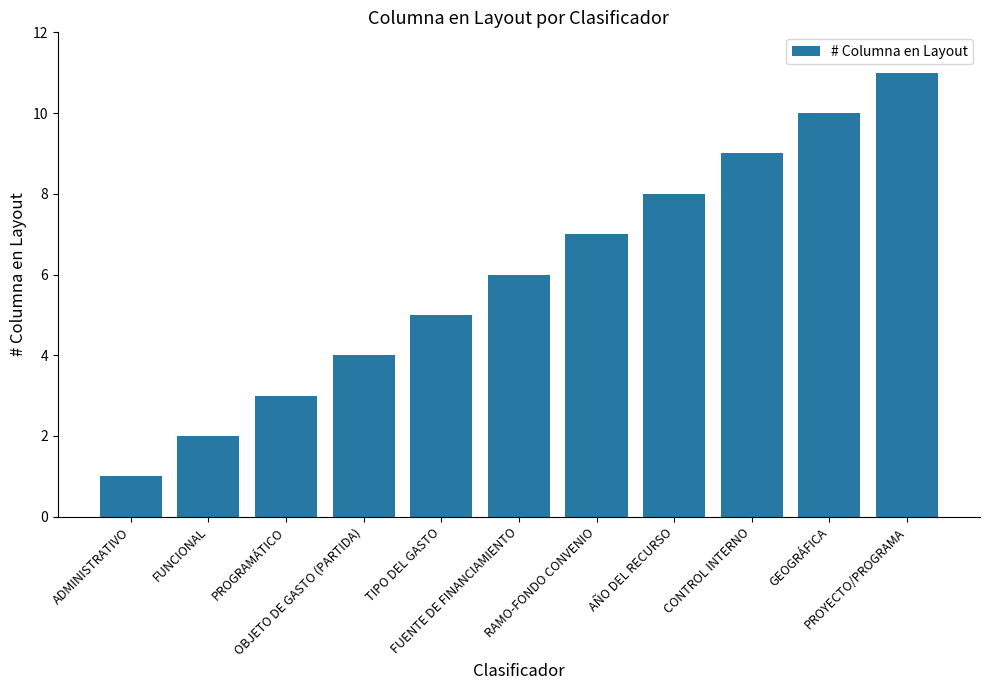

What is the smallest value displayed?

1